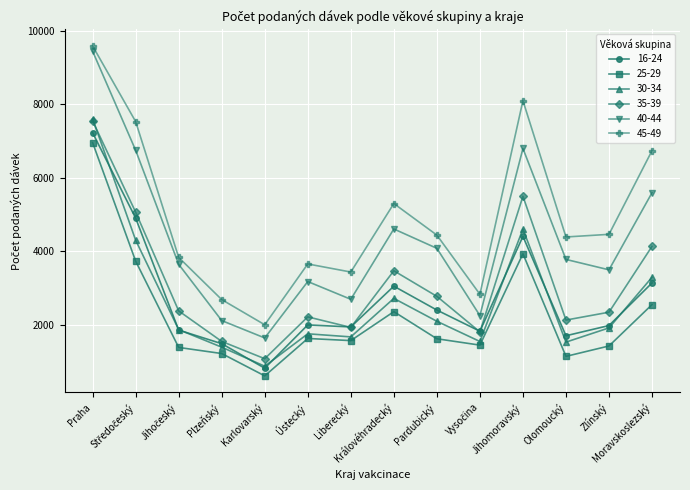

How many interior local peaks does the 45-49 series have?

3